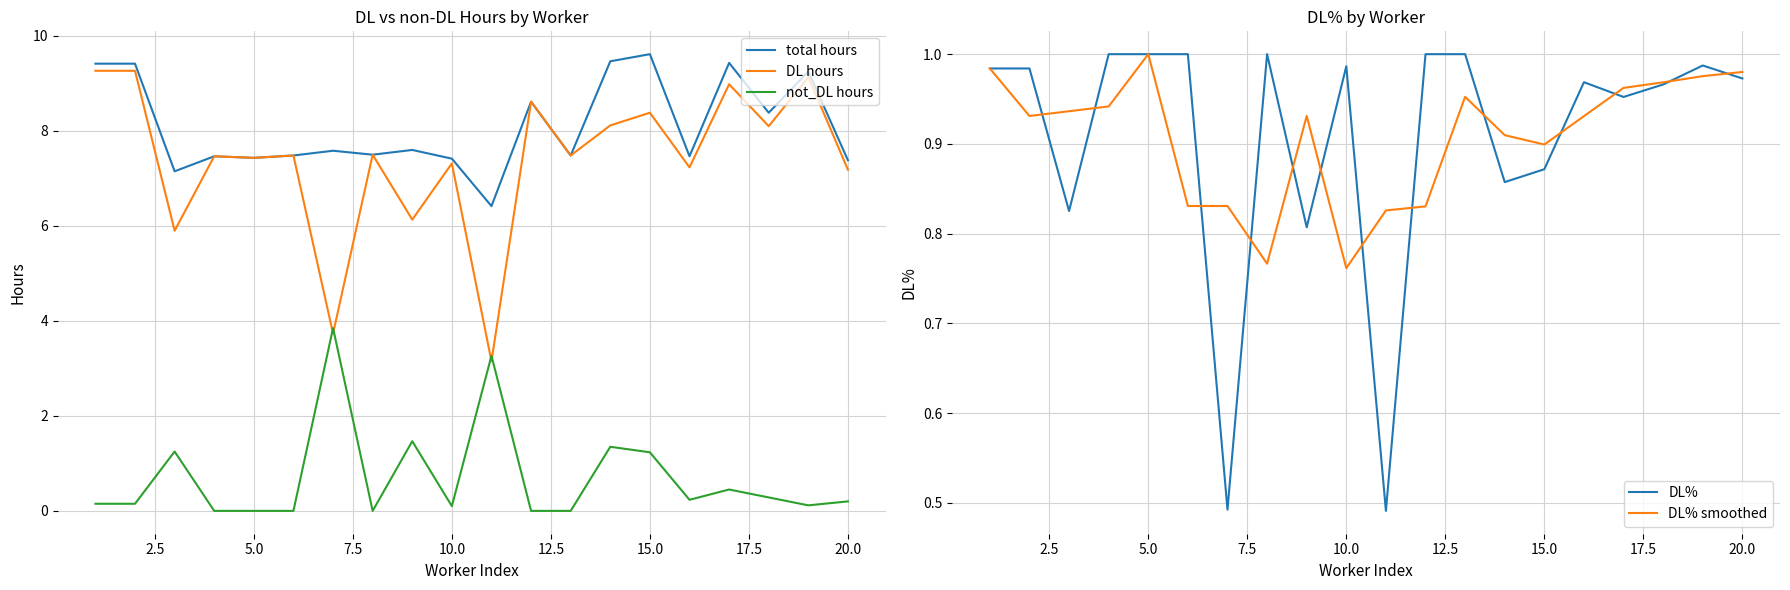

What is the minimum value for total hours?

6.4